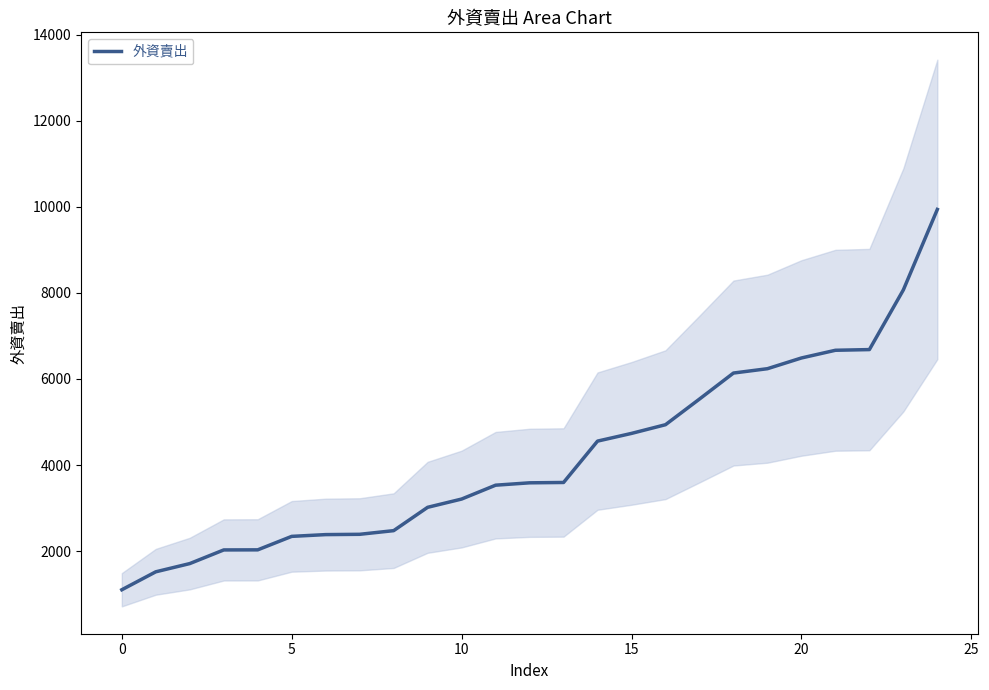

What is the maximum value shown in the chart?

9939